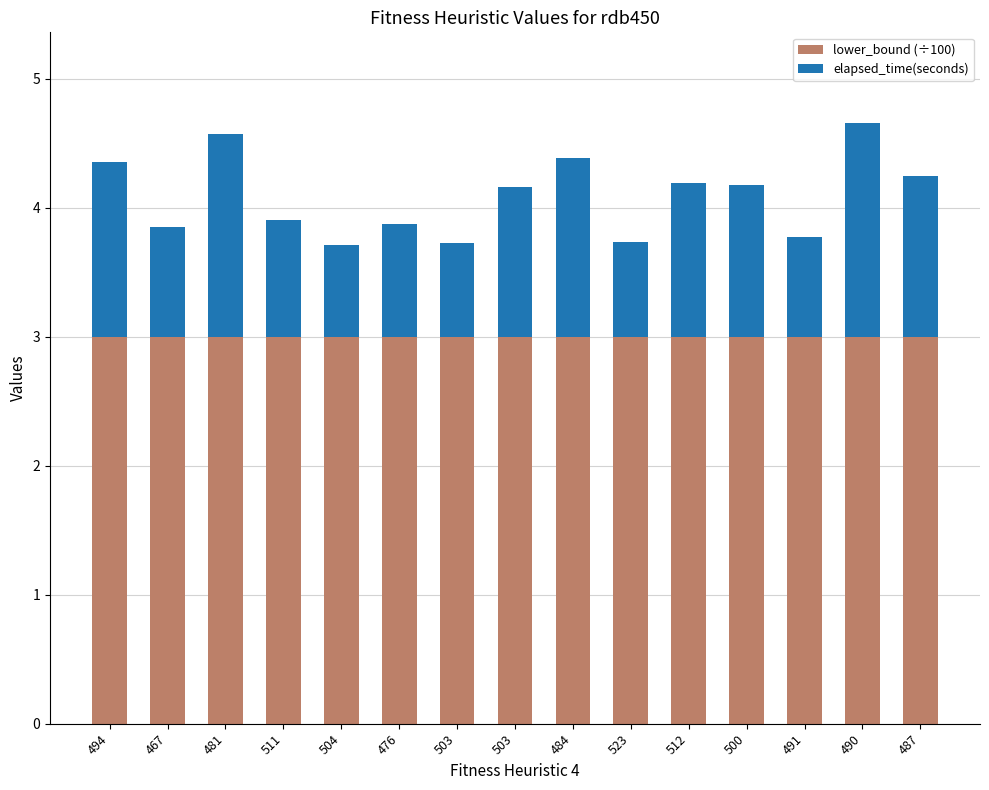

The value of elapsed_time(seconds) at 504 is 0.7. True or false?

True